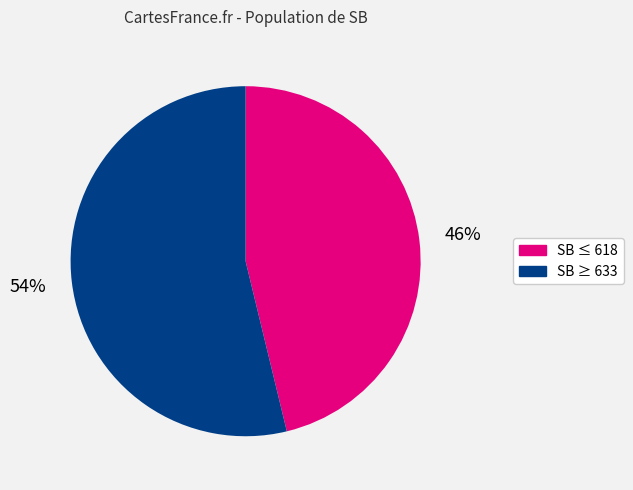

Do SB ≤ 618 and SB ≥ 633 together represent more than half of the pie?

Yes